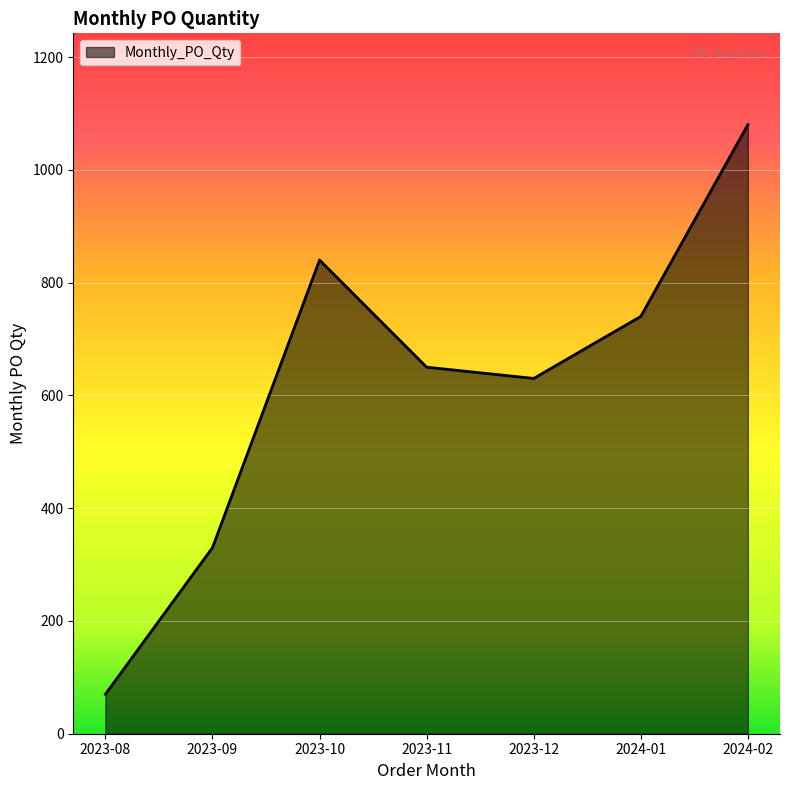

What value does the data have at 2023-11?

650